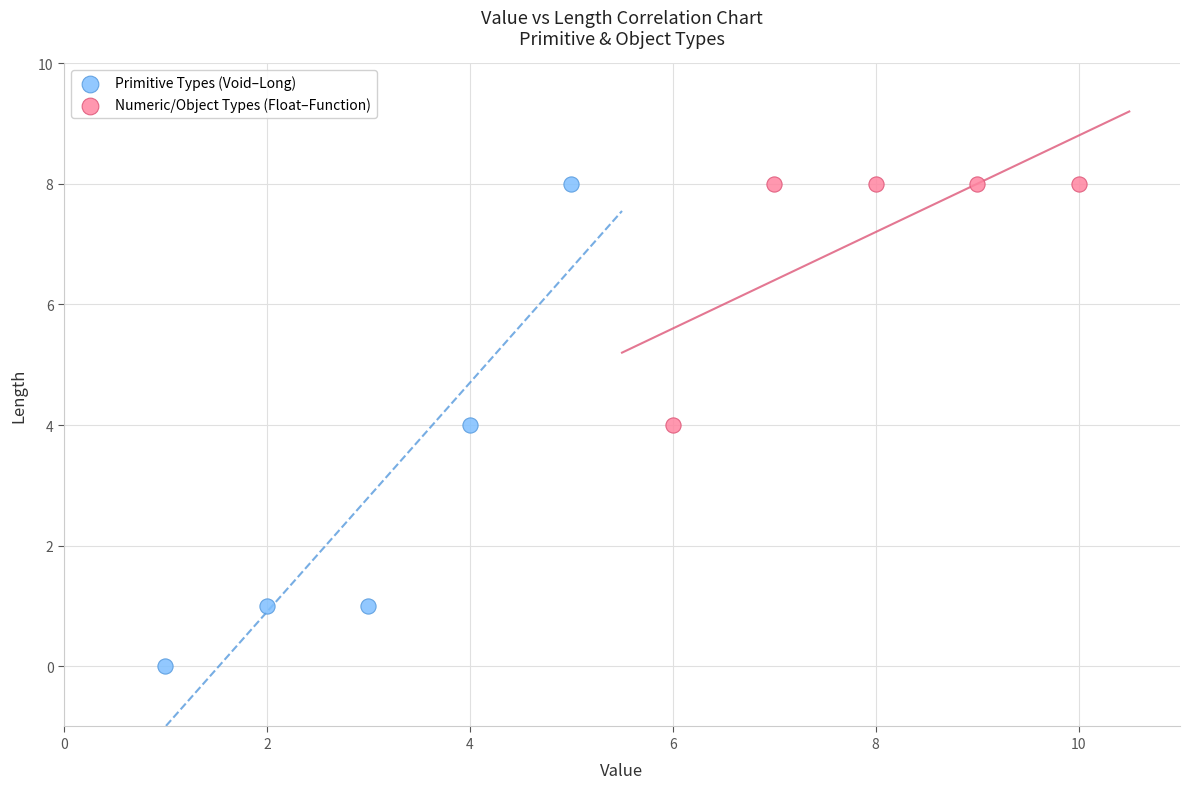

Which series contains the lowest Y value?

Primitive Types (Void–Long)